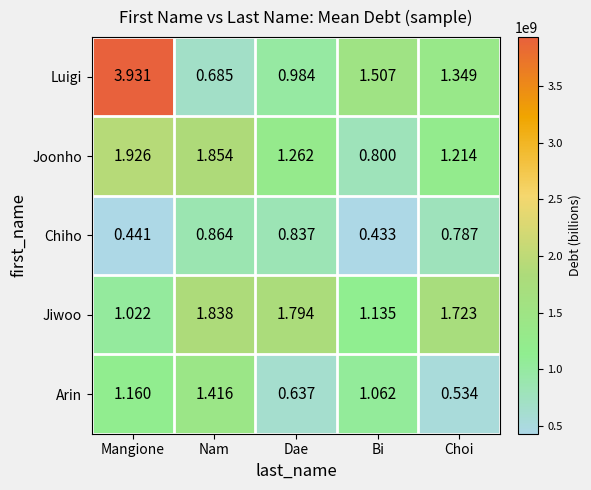

Which series changed the most between Dae and Bi?

Jiwoo